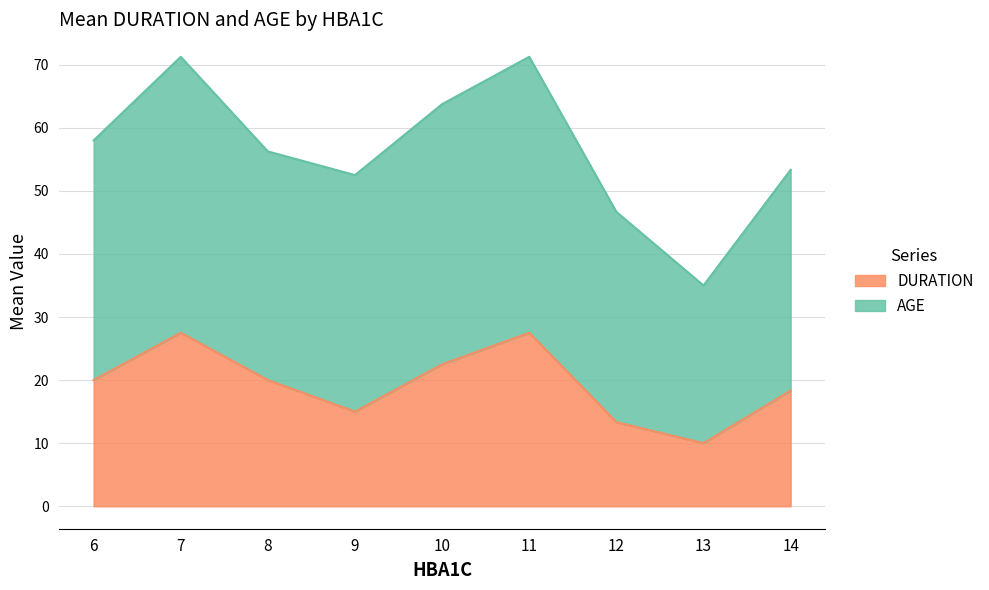

The value of DURATION at 8 is 30.1. True or false?

False